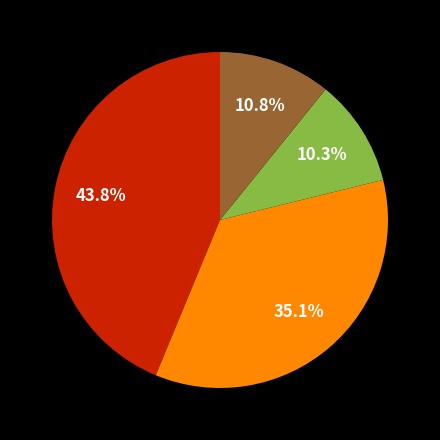

How many segments does this pie chart have?

4